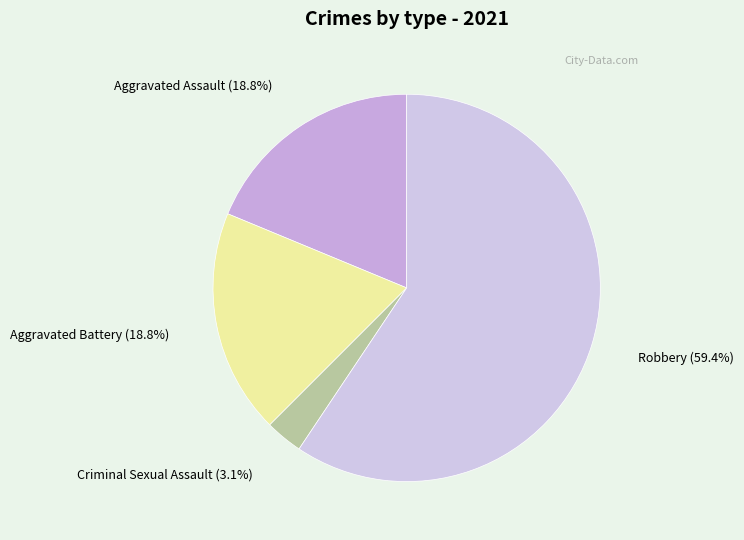

Count the number of slices in the pie.

4